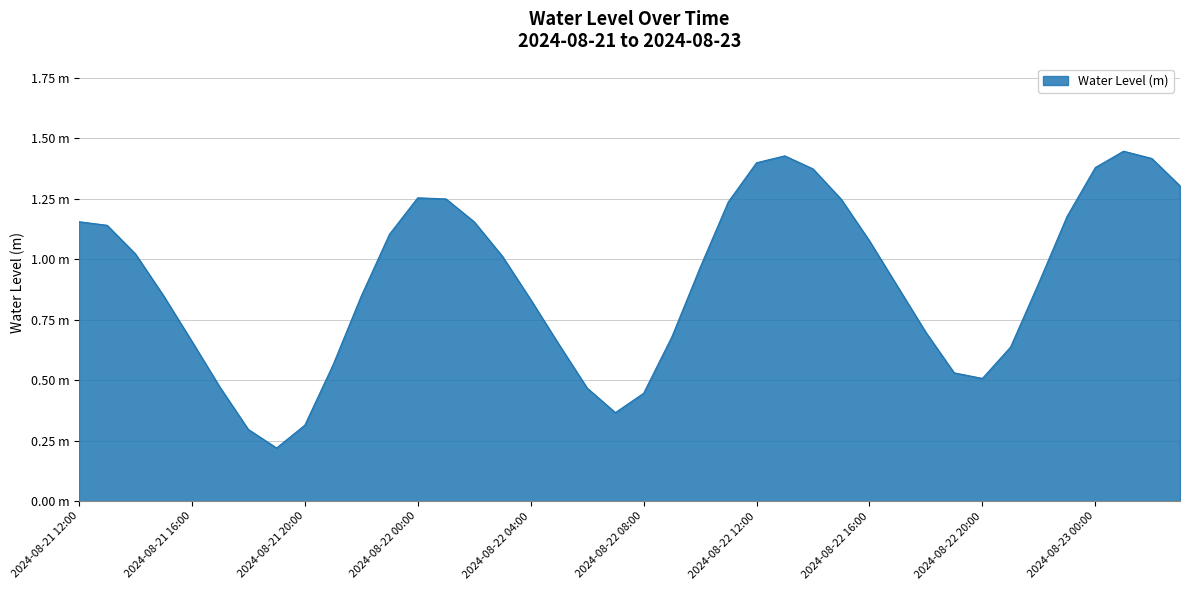

Reading right to left, transcribe all the data shown in this chart.

1.3	1.4	1.4	1.4	1.2	0.9	0.6	0.5	0.5	0.7	0.9	1.1	1.2	1.4	1.4	1.4	1.2	1.0	0.7	0.4	0.4	0.5	0.6	0.8	1.0	1.2	1.3	1.3	1.1	0.8	0.6	0.3	0.2	0.3	0.5	0.7	0.8	1.0	1.1	1.2